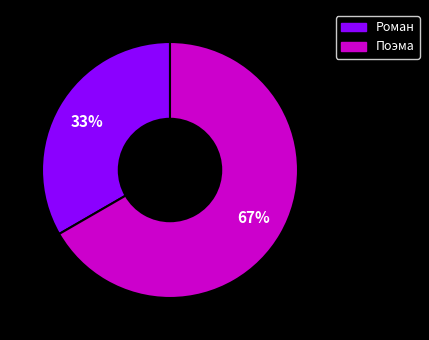

How many slices are in this pie chart?

2